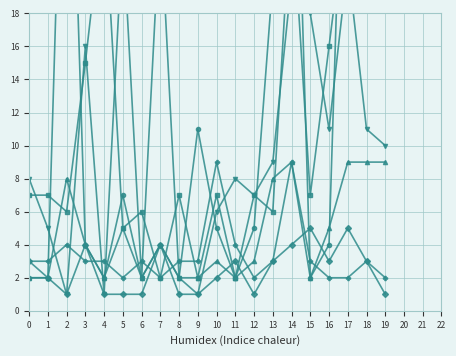

What is the difference between the char_7_y values at 2 and 0?

2